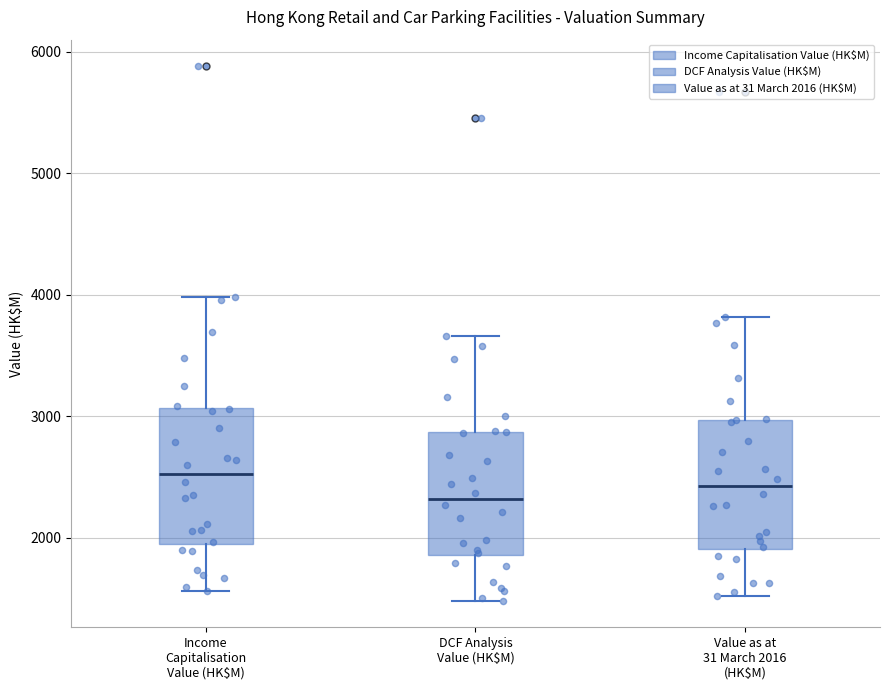

Reading left to right, read every box against the y-axis: the position of its median line, the range the box covers, and the ends of its whiskers. The values are not printed on the chart, so give them approximately, as read against the axis.

Income Capitalisation Value (HK$M): median 2500, box 2000 to 3100, whiskers 1600 to 4000
DCF Analysis Value (HK$M): median 2300, box 1900 to 2900, whiskers 1500 to 3700
Value as at 31 March 2016 (HK$M): median 2400, box 1900 to 3000, whiskers 1500 to 3800